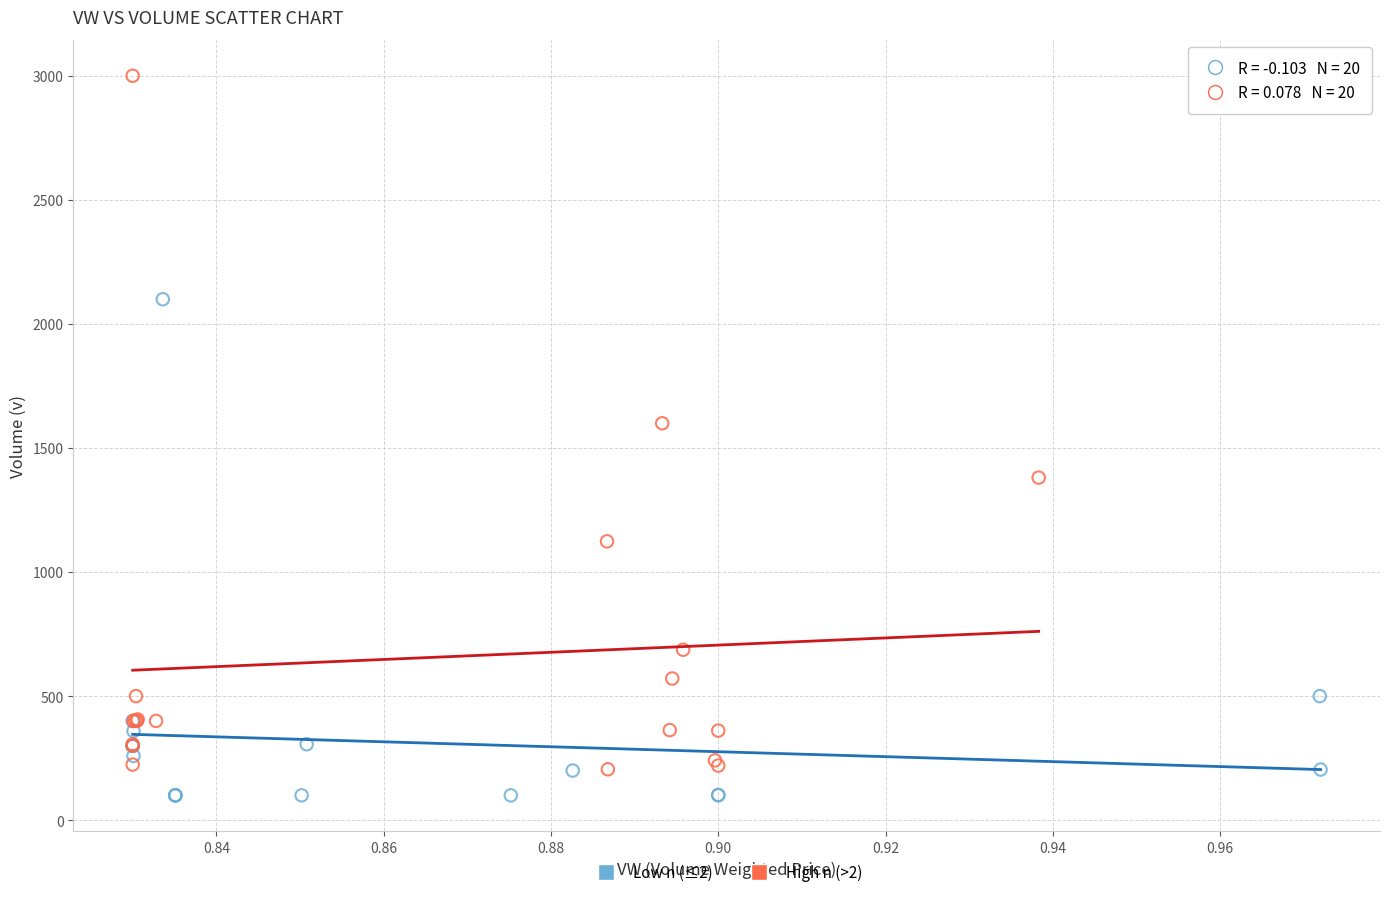

Which series has the largest Y range (max minus min)?

High n (>2)